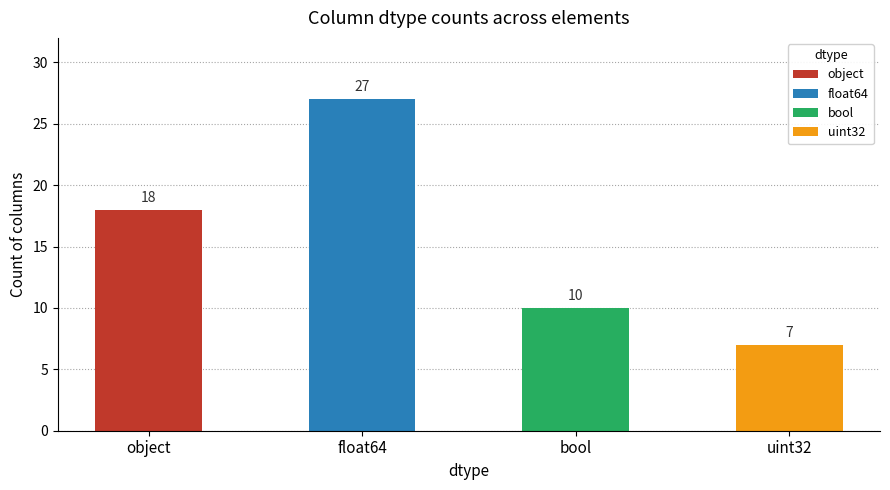

Count the values in the range 10 to 27.

3